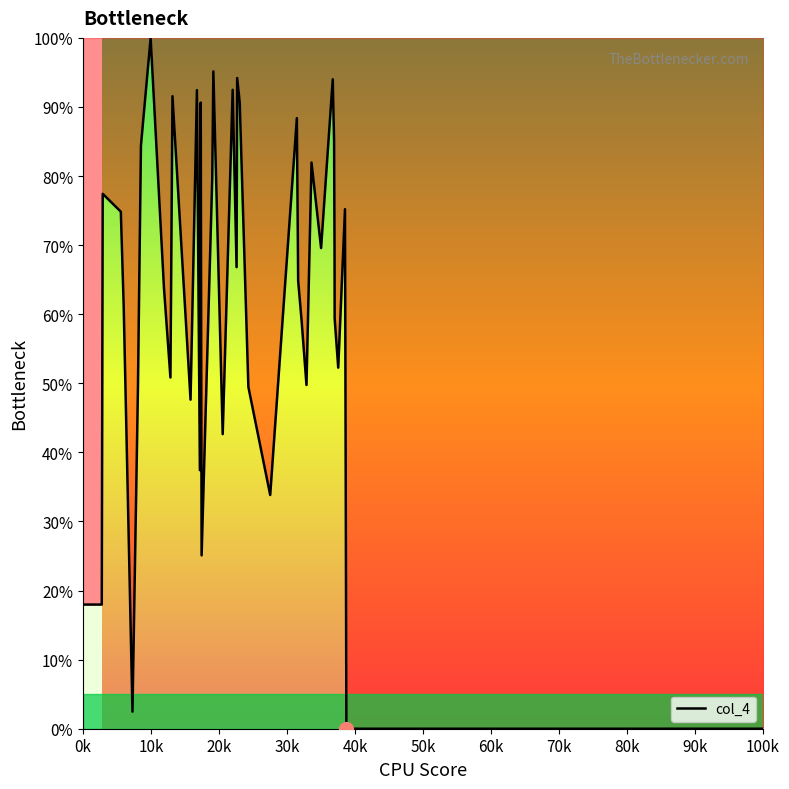

Count the number of data series in this chart.

1